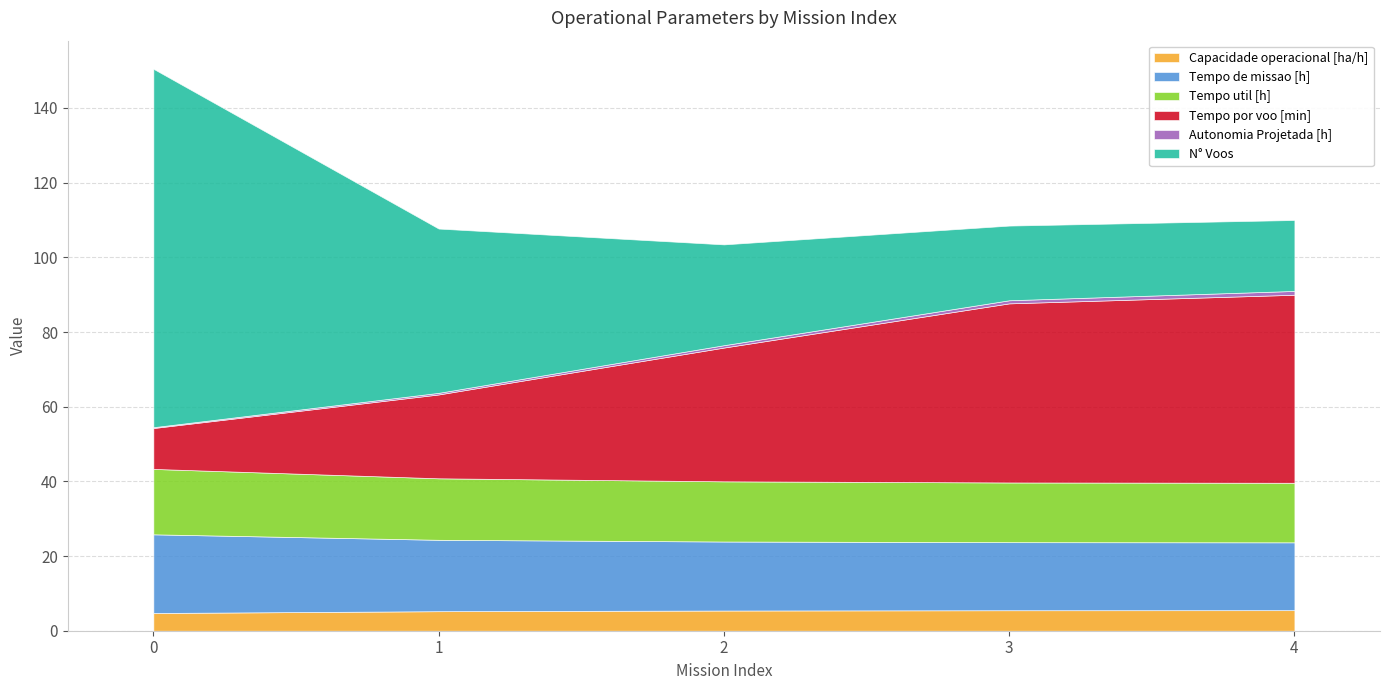

Which series has the largest total across all categories?

N° Voos